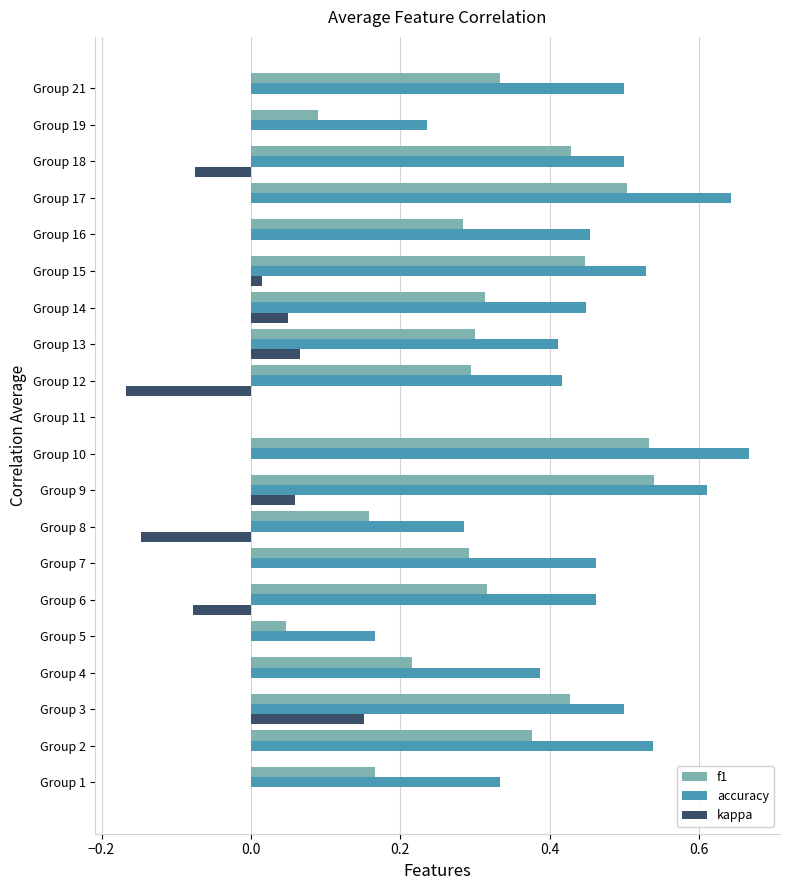

True or false: kappa has a value of 0.1 at Group 21.

False